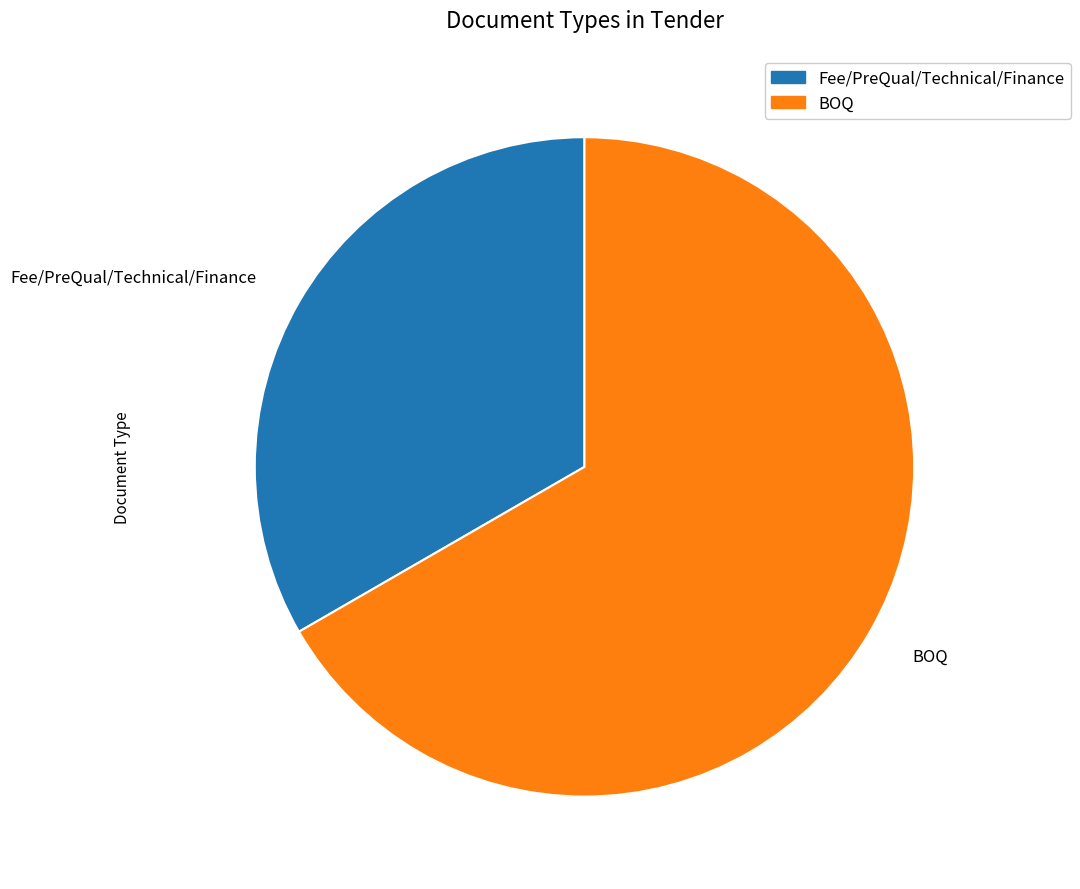

Approximately how many times larger is the value at BOQ compared to Fee/PreQual/Technical/Finance?

2.0